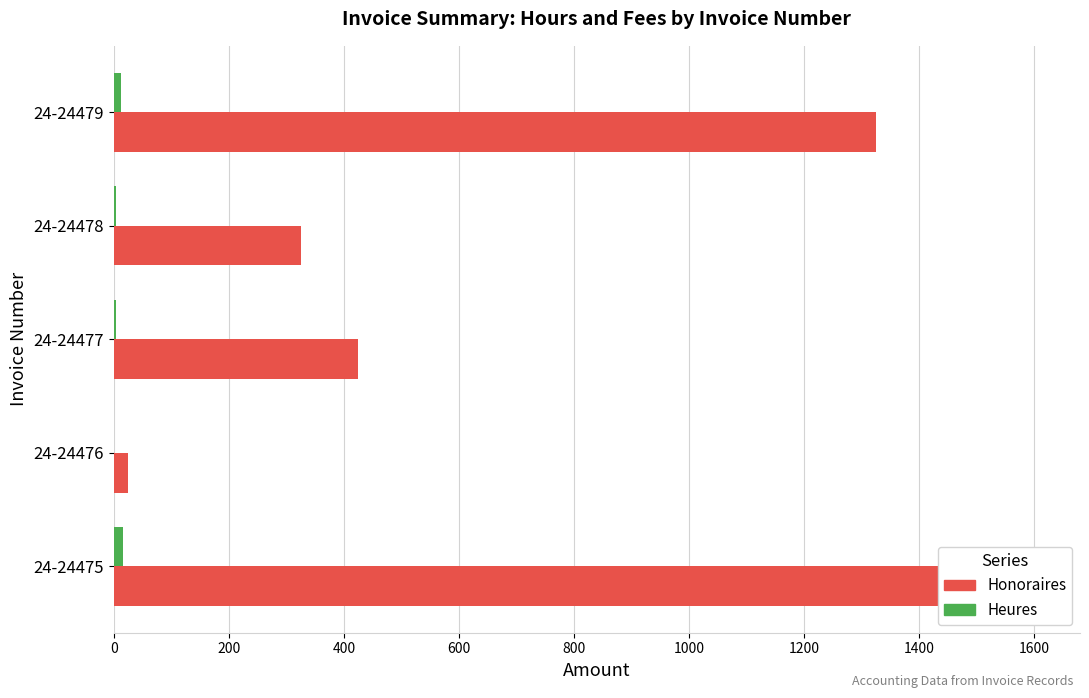

What is the sum of all Honoraires values?

3700.0